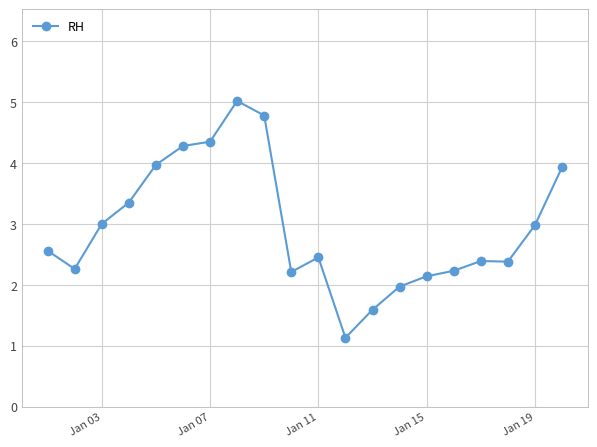

What is the minimum value shown in the chart?

1.1